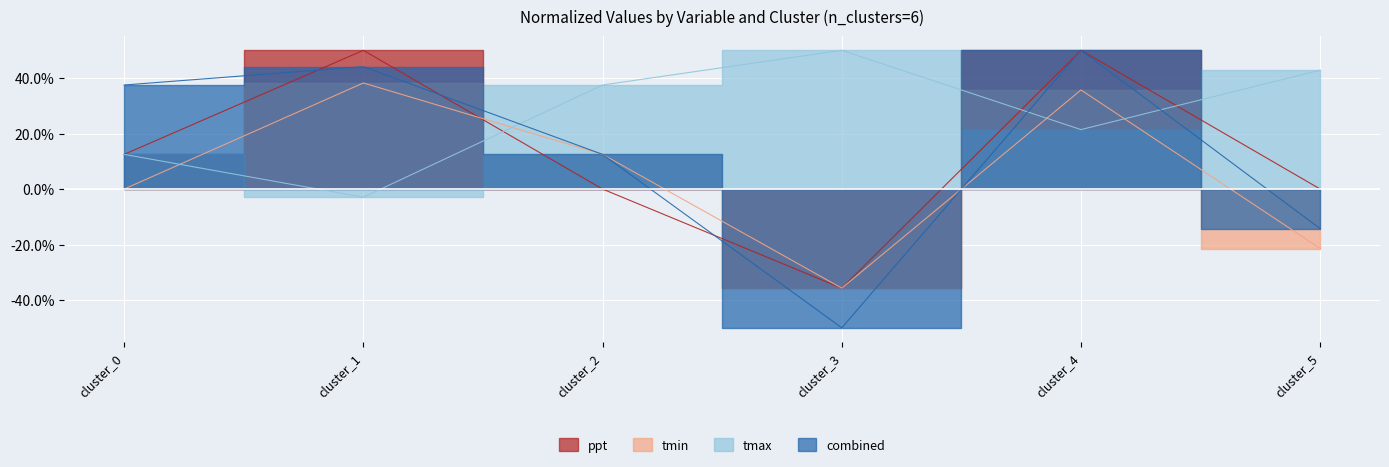

List the series in order of their peak value, highest first.

ppt, tmax, combined, tmin